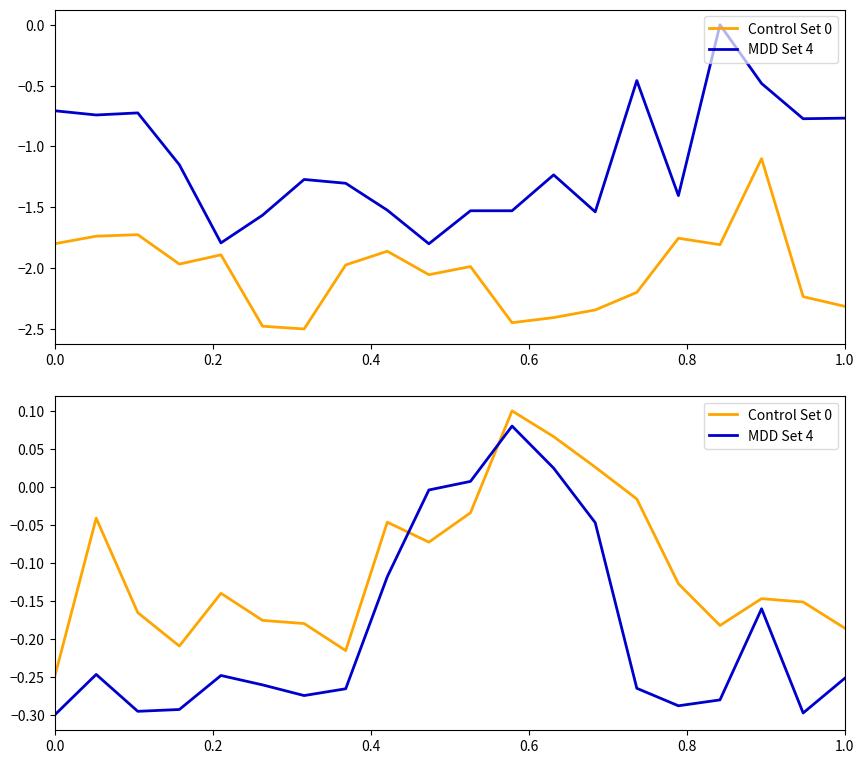

What is the minimum value for Control Set 0?

-0.2